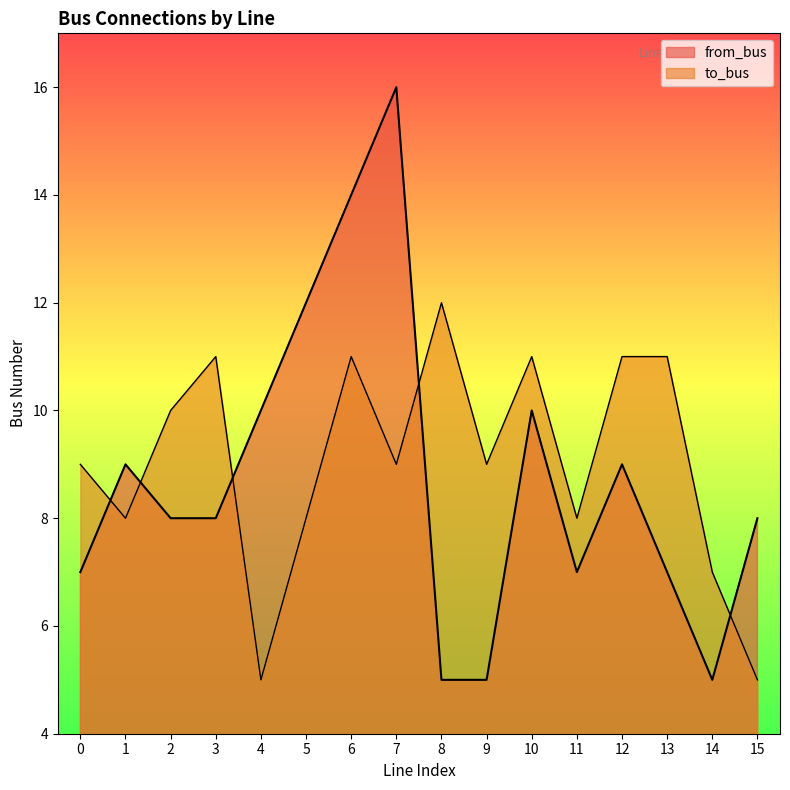

What is the difference between the to_bus values at 7 and 1?

1